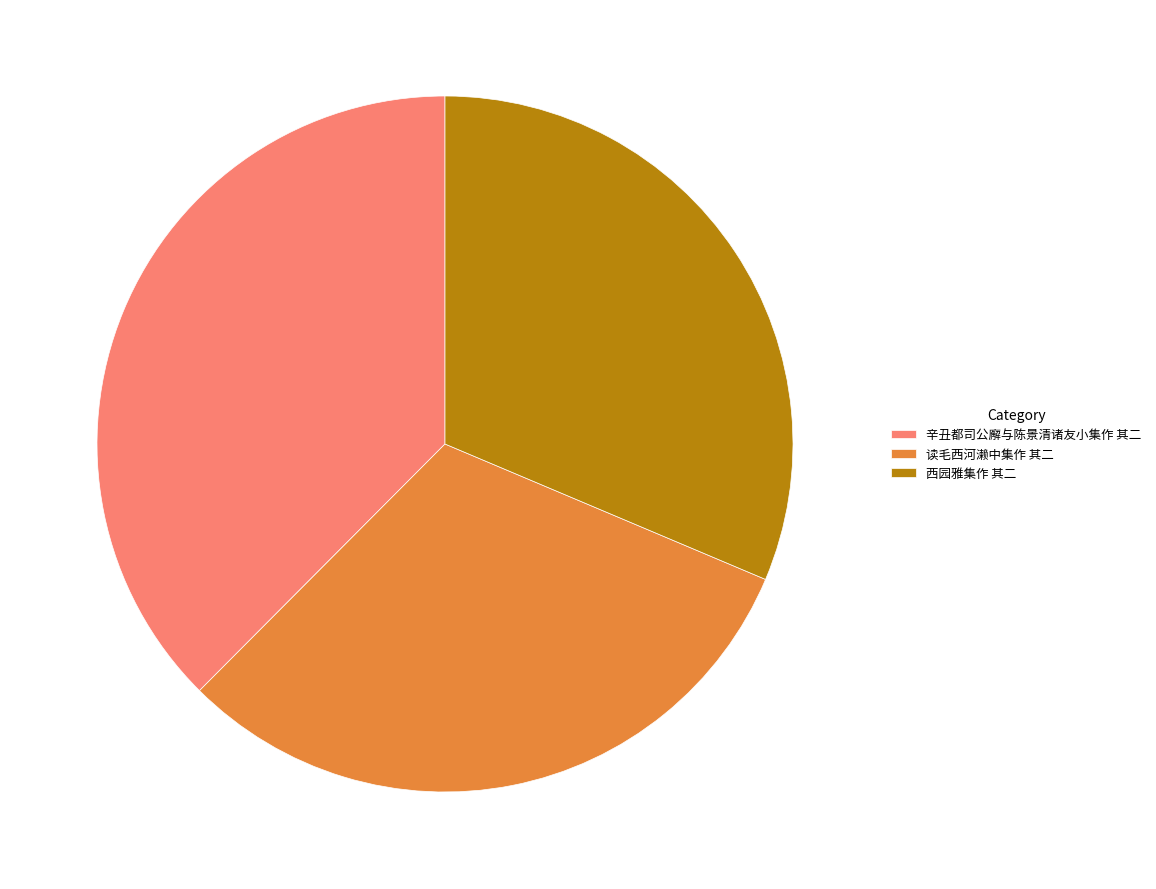

Is 读毛西河濑中集作 其二 the majority of the pie?

No